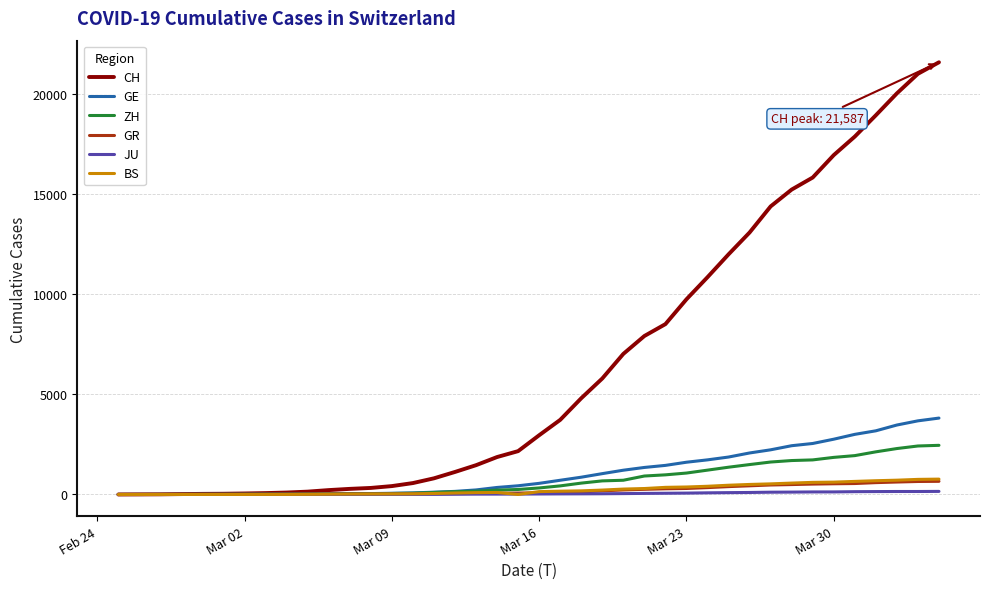

Which series has the largest range (max minus min)?

CH